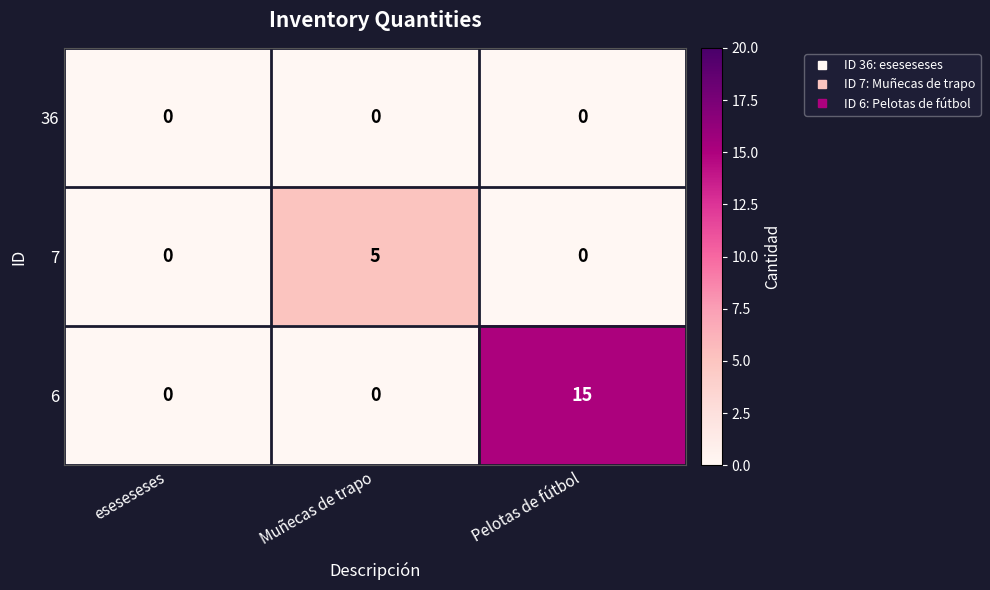

At which category is the sum across all series the highest?

Pelotas de fútbol